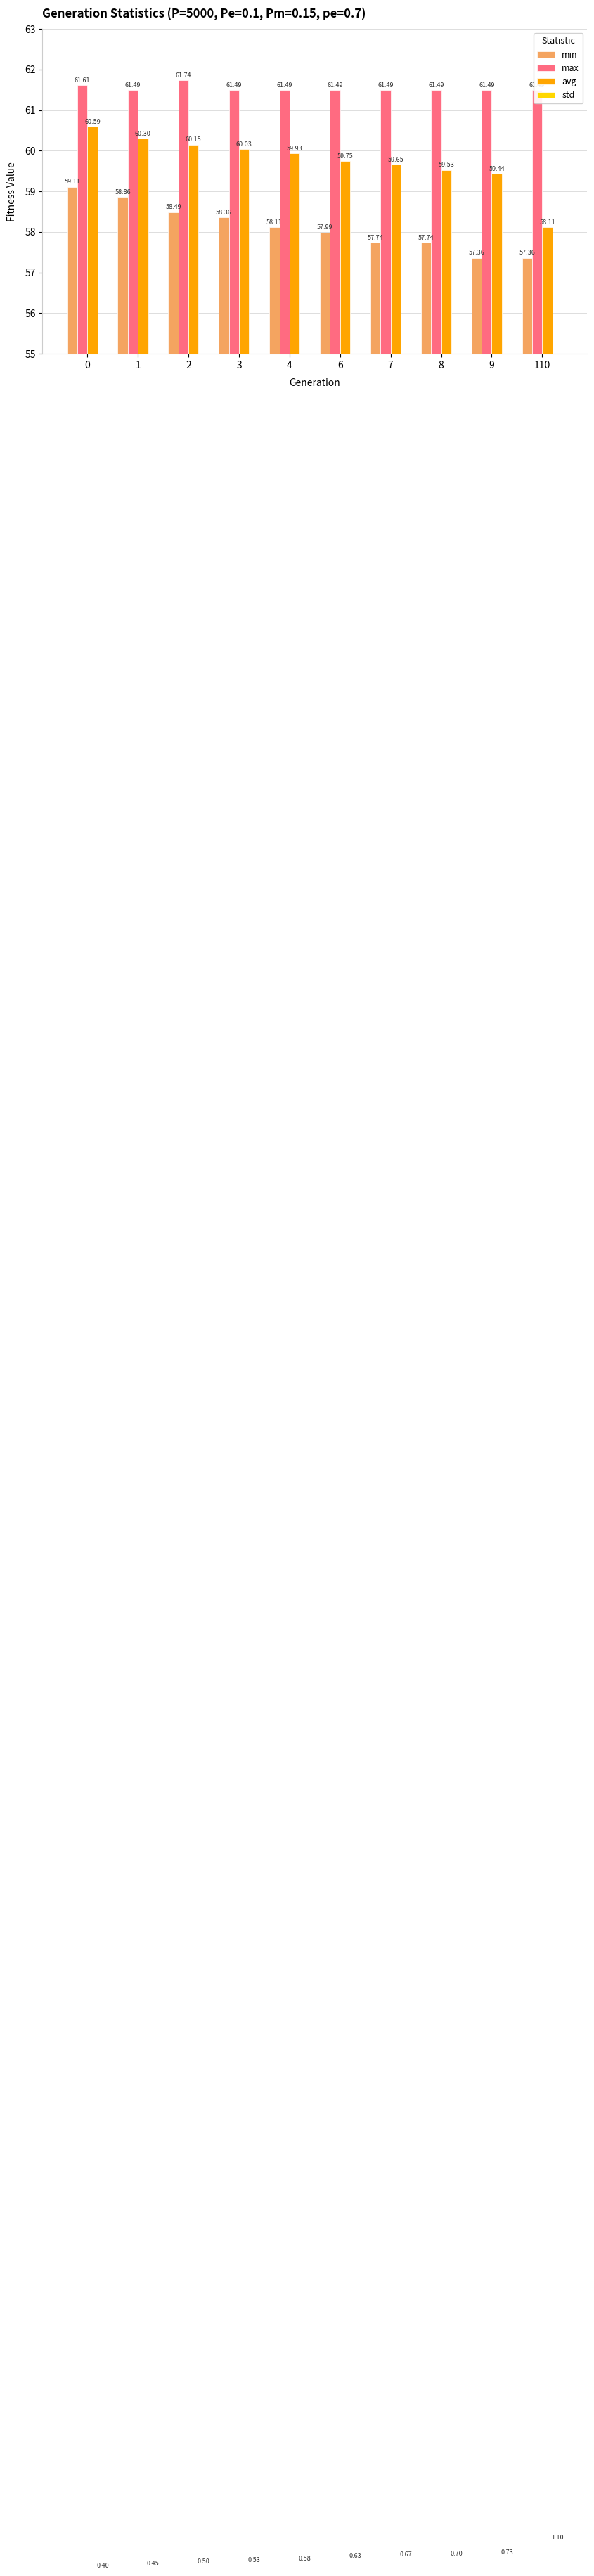

Reading left to right, transcribe all the data shown in this chart.

min: 59.1	58.9	58.5	58.4	58.1	58.0	57.7	57.7	57.4	57.4
max: 61.6	61.5	61.7	61.5	61.5	61.5	61.5	61.5	61.5	61.5
avg: 60.6	60.3	60.2	60.0	59.9	59.7	59.7	59.5	59.4	58.1
std: 0.4	0.4	0.5	0.5	0.6	0.6	0.7	0.7	0.7	1.1